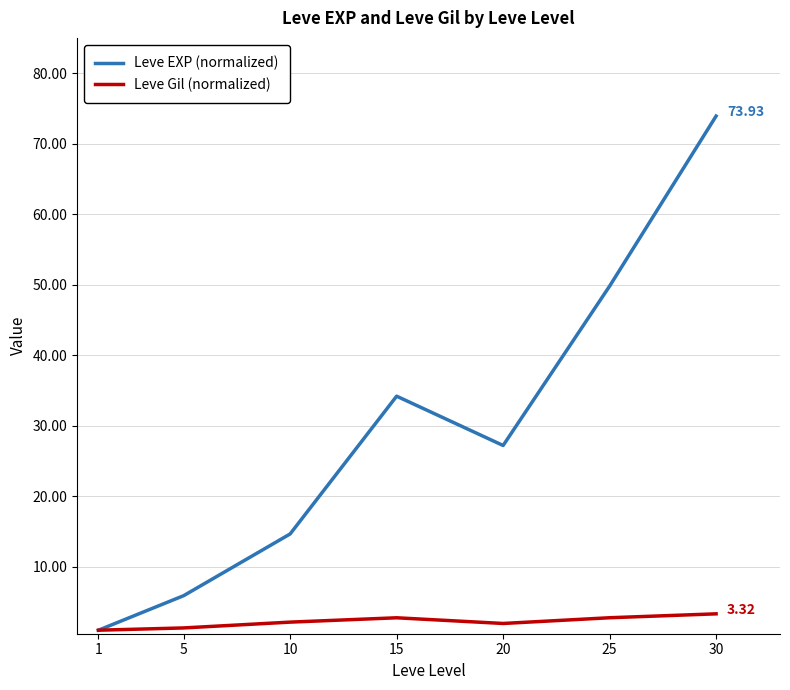

What is the highest value of the Leve Gil (normalized) series?

3.3